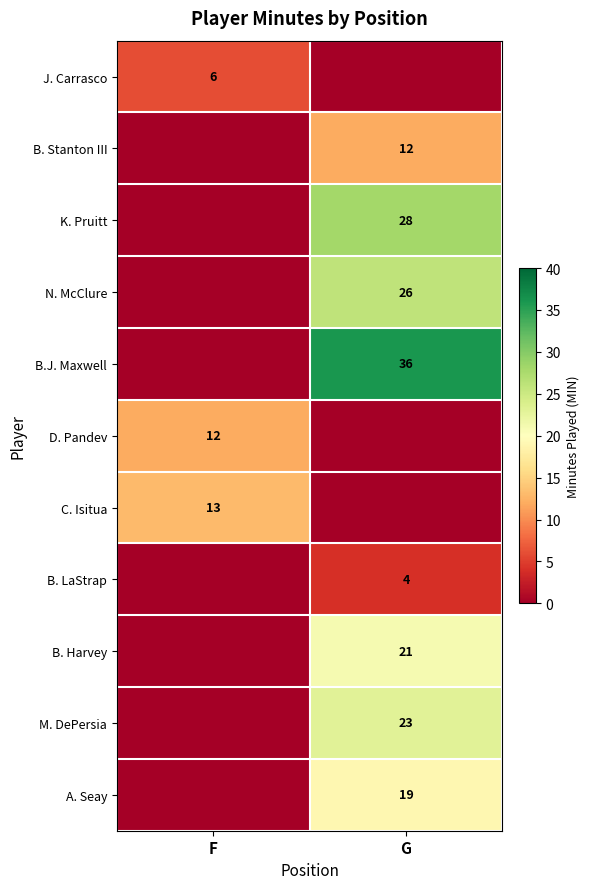

At which category is the sum across all series the highest?

G